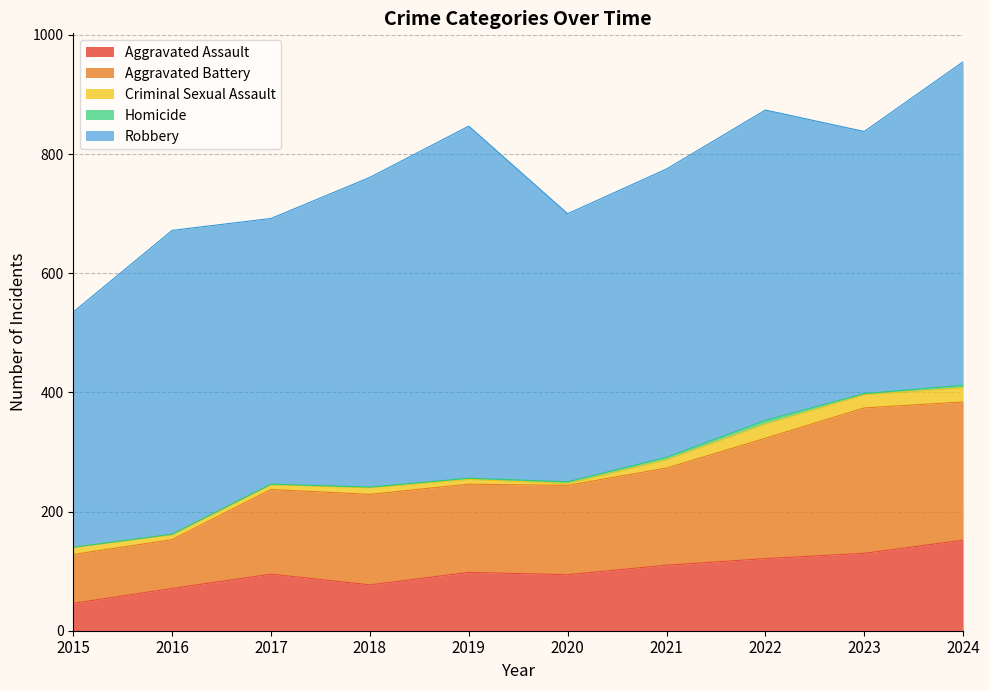

List the series in order of their peak value, lowest first.

Homicide, Criminal Sexual Assault, Aggravated Assault, Aggravated Battery, Robbery